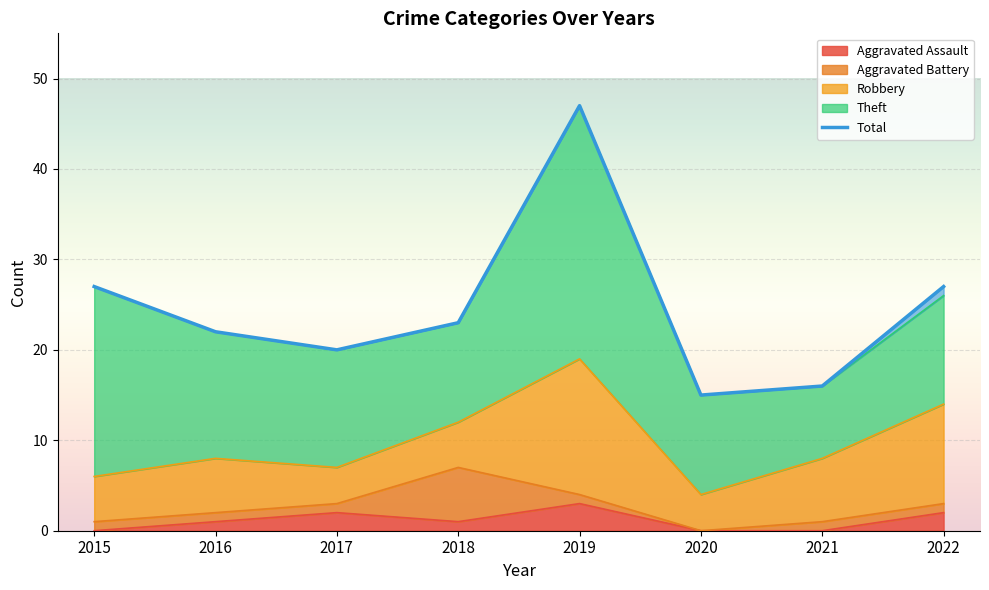

In Total, how many points are higher than both neighbors (excluding endpoints)?

1